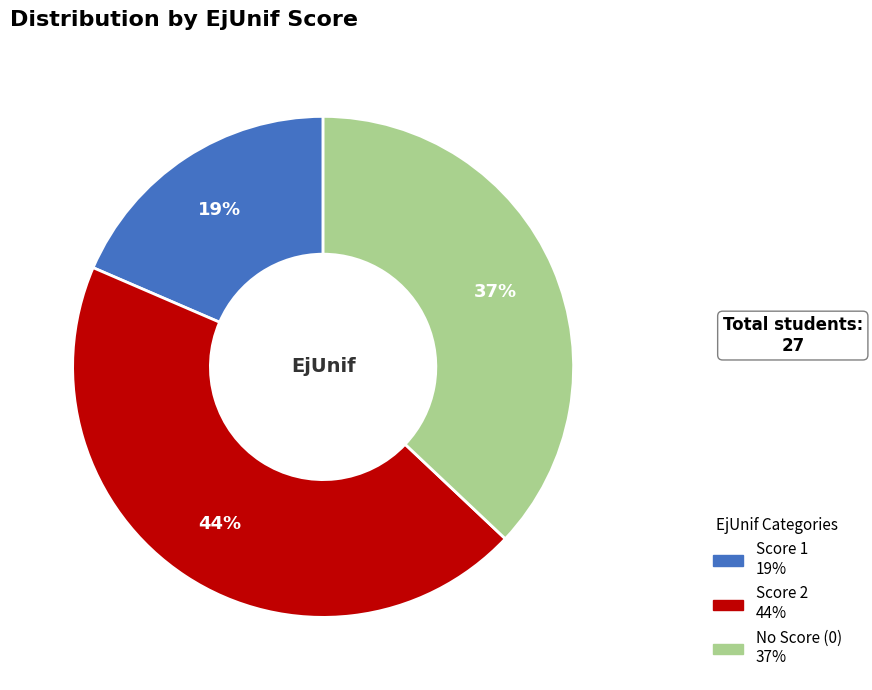

To the nearest percent, what is the average slice percentage?

33%